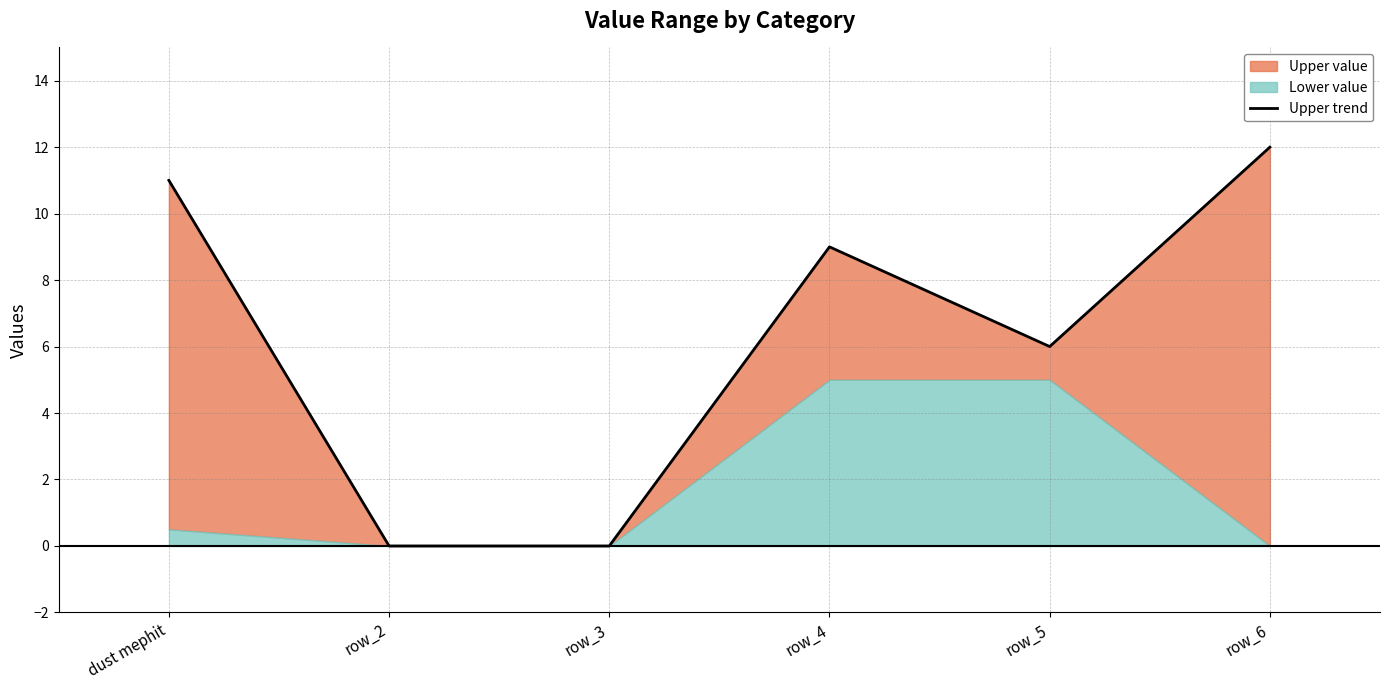

What is the difference between the values at row_2 and row_4?

9